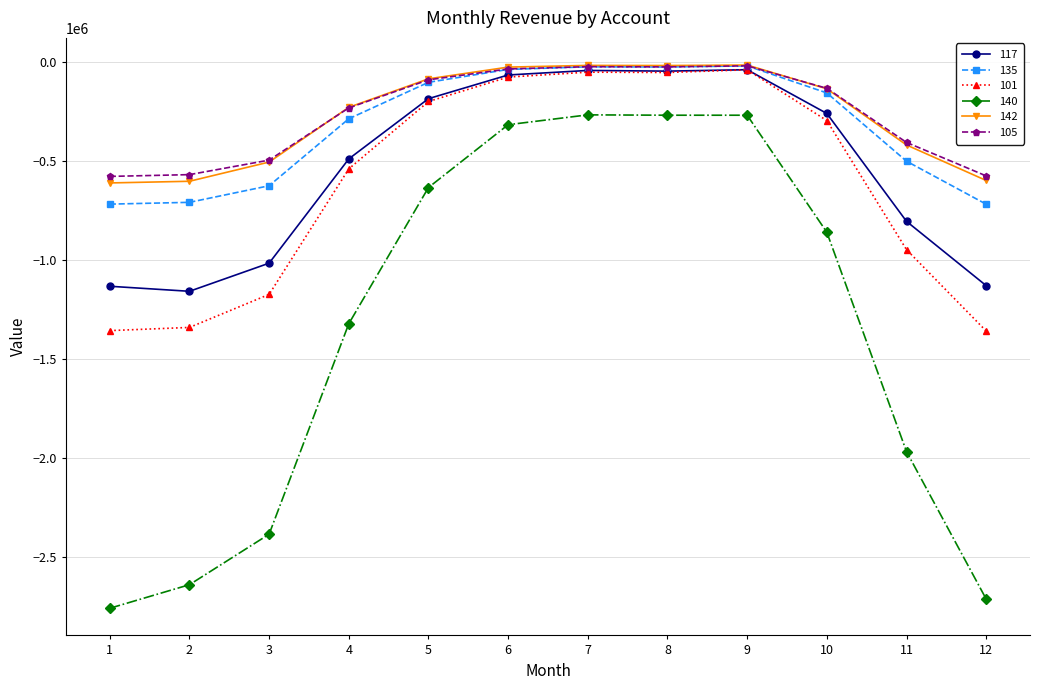

What is the total value across all series at 11?

-5037795.6